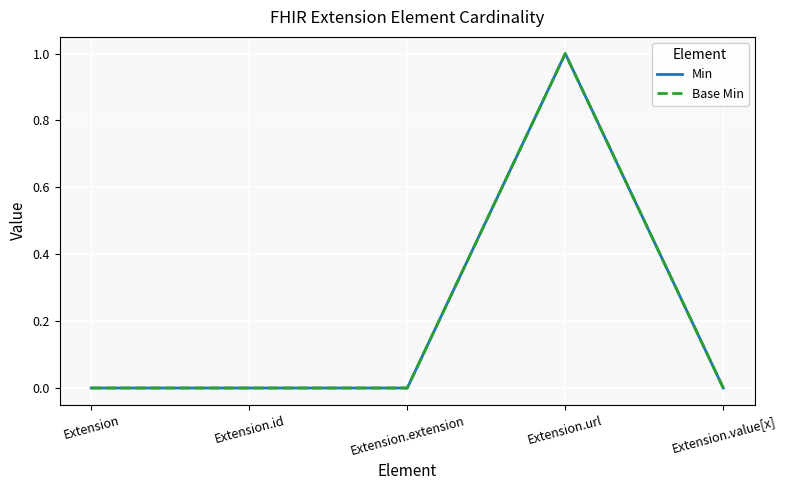

Does the chart display data point markers on the line(s)?

No